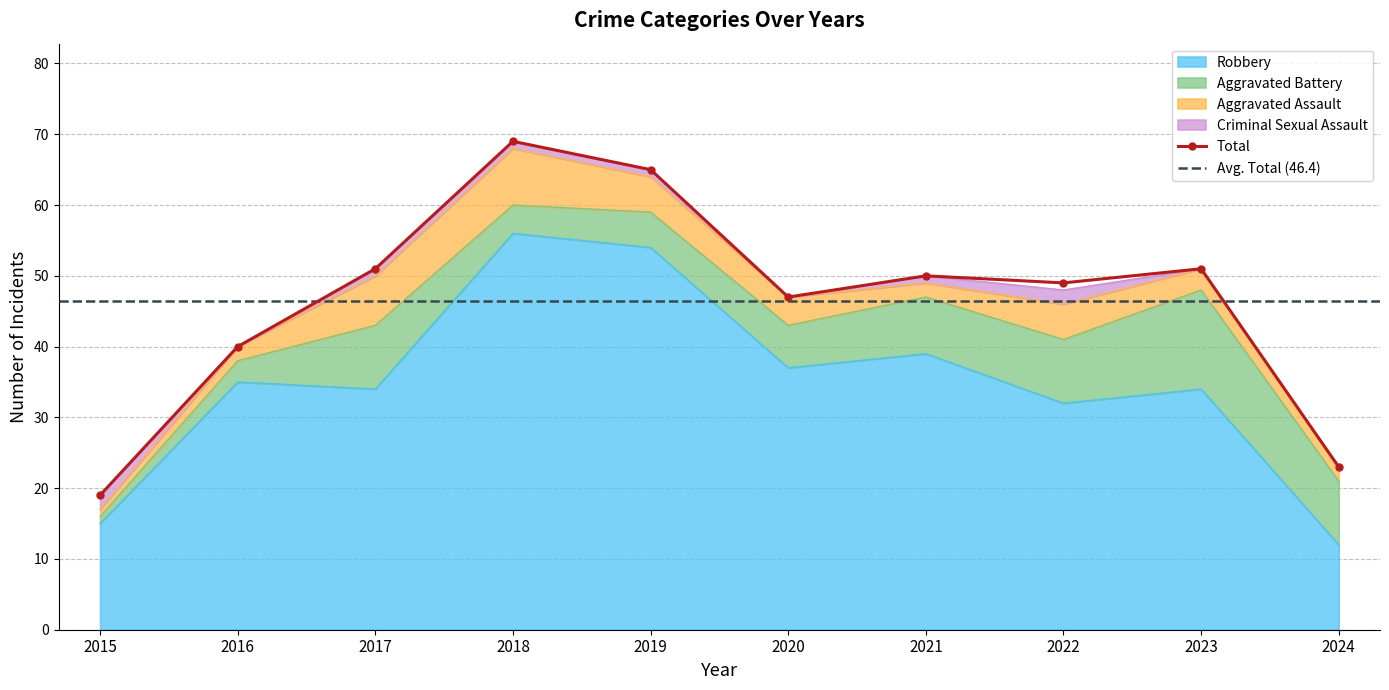

At which category does Total reach its first local peak?

2018